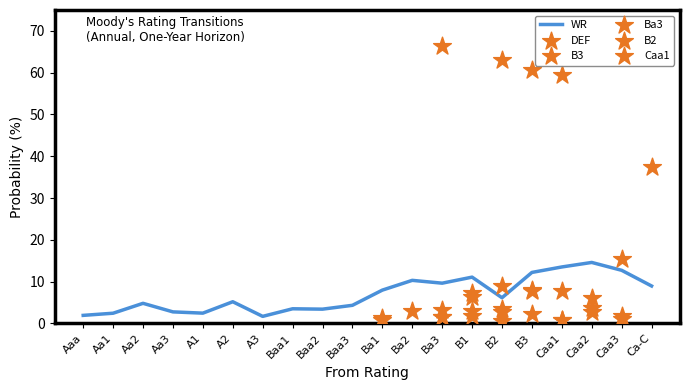

At how many categories does at least one series exceed 14?

7